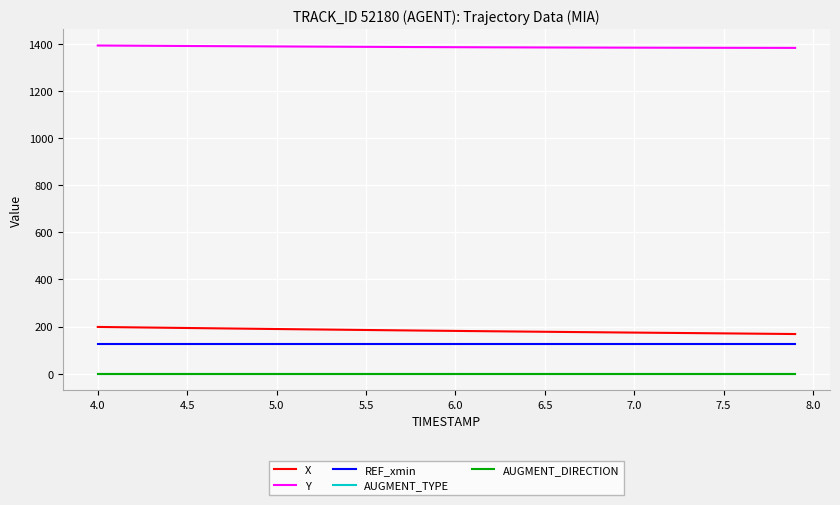

True or false: Y and REF_xmin cross at least once.

False